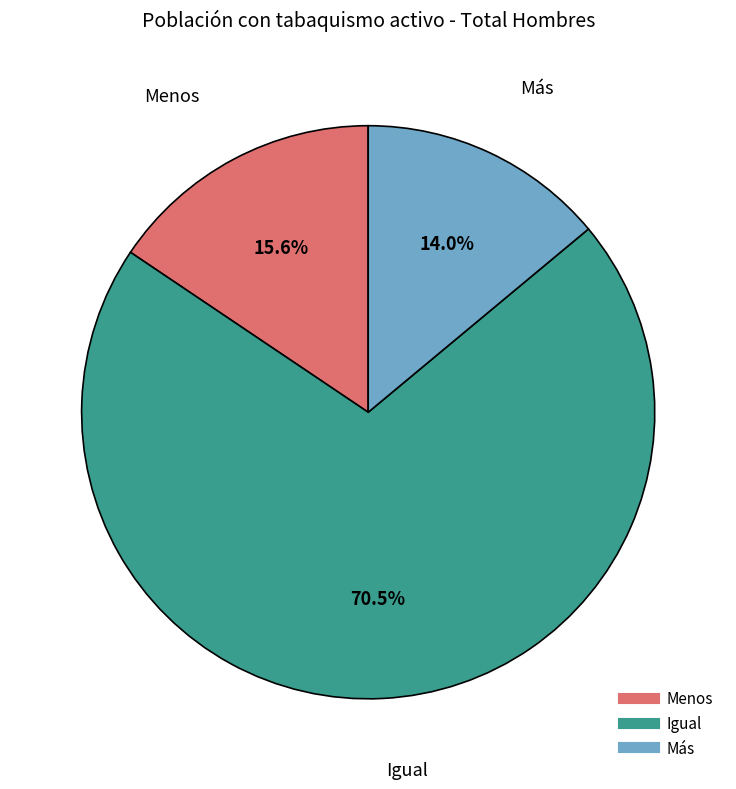

To the nearest percent, what is the combined percentage of Más and Menos?

30%